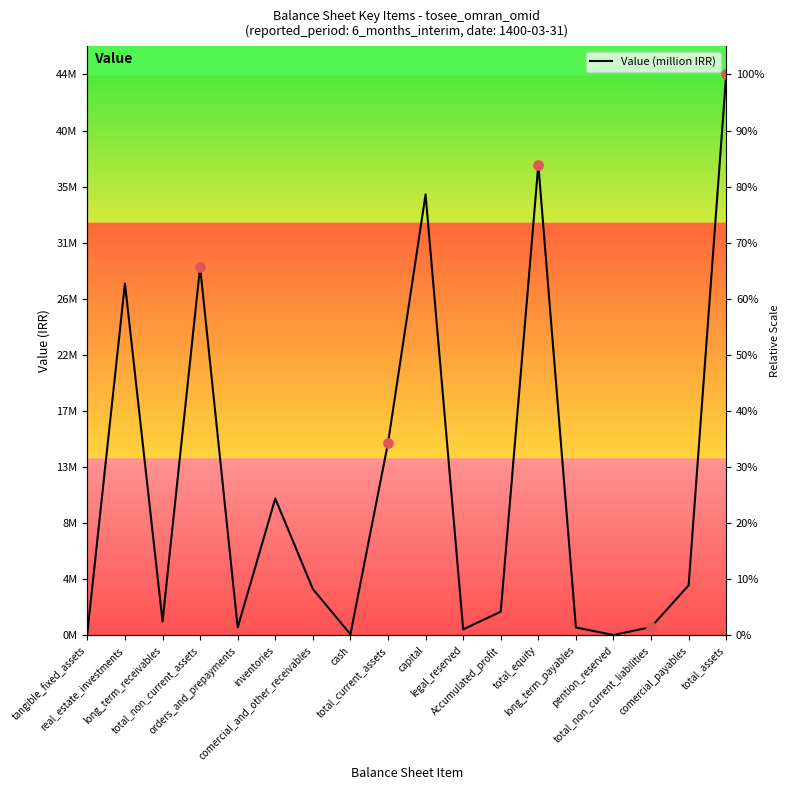

Which has a higher value, total_equity or orders_and_prepayments?

total_equity